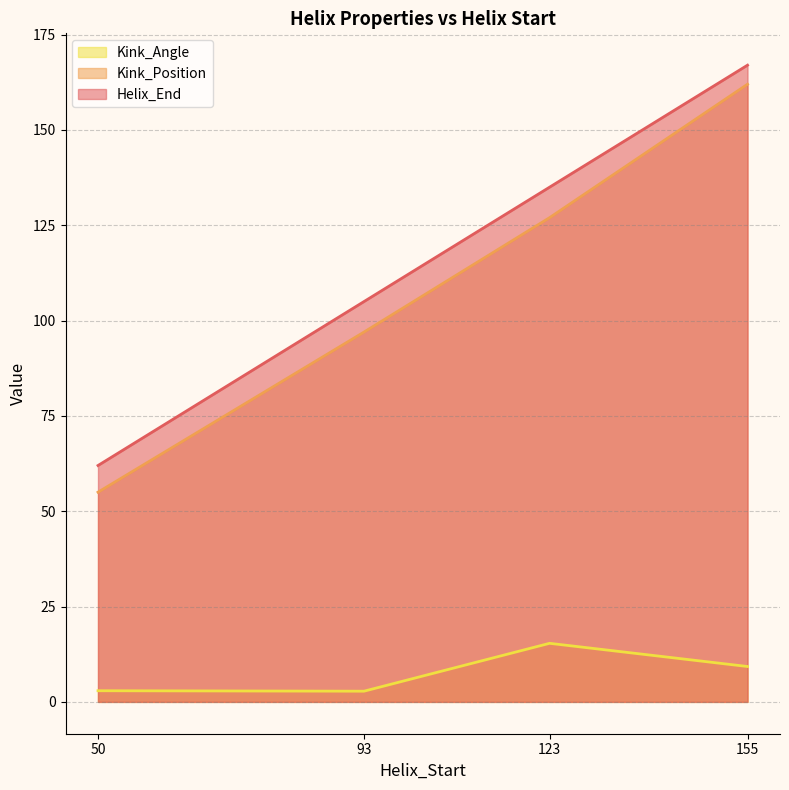

At how many categories does at least one series exceed 90?

3